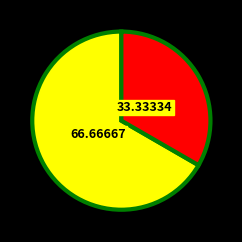

Does any single category account for the majority?

Yes